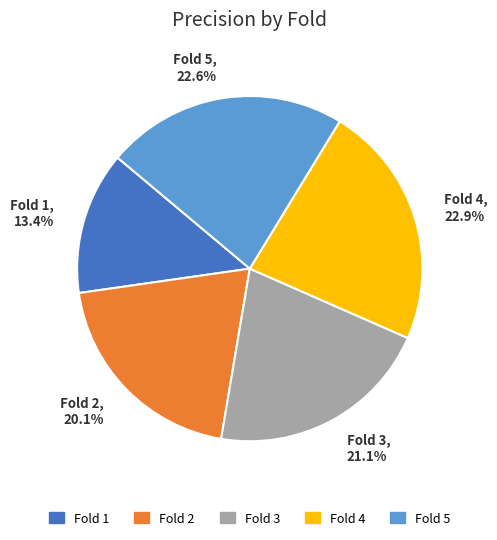

Does Fold 3 represent more than half of the total?

No